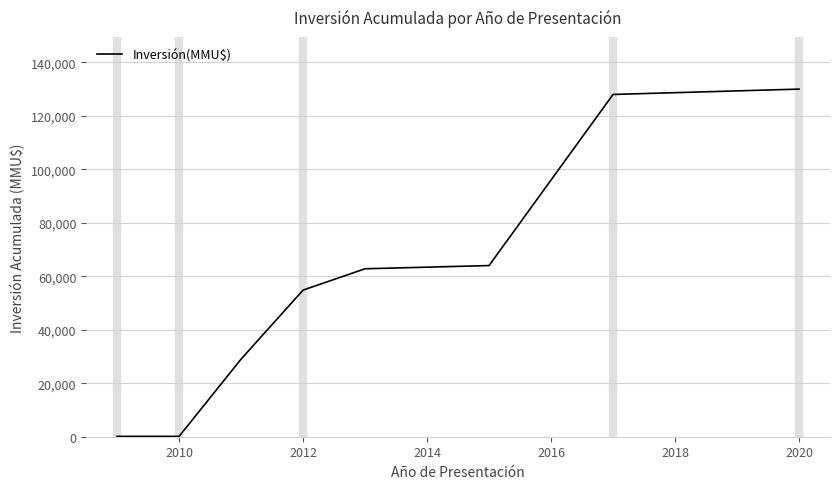

What is the average value?

58631